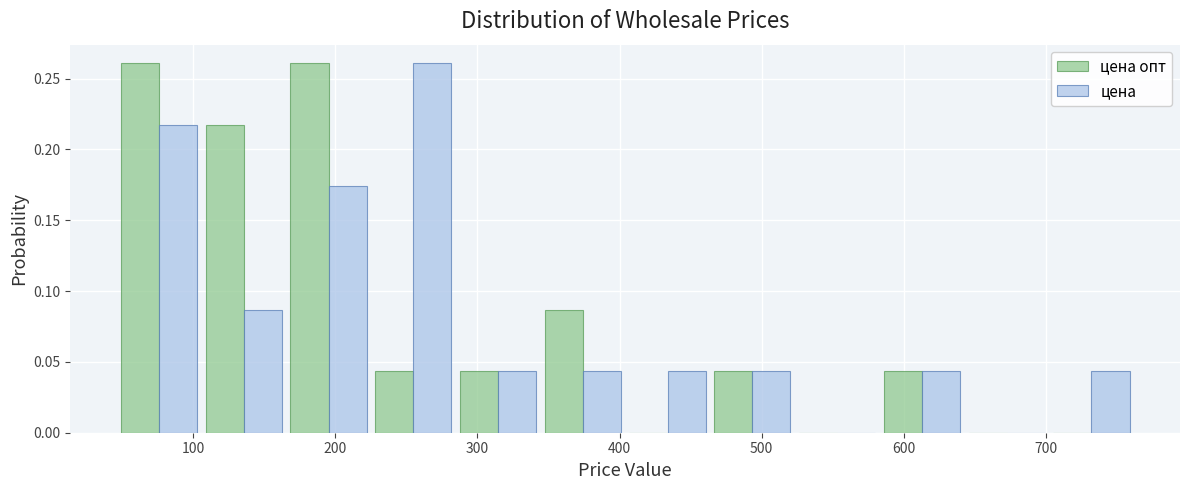

What is the height of the цена опт bar covering 110 to 170 on the x-axis? Neither the bar edges nor the heights are printed on the chart, so give them approximately, as read against the axes.

0.215